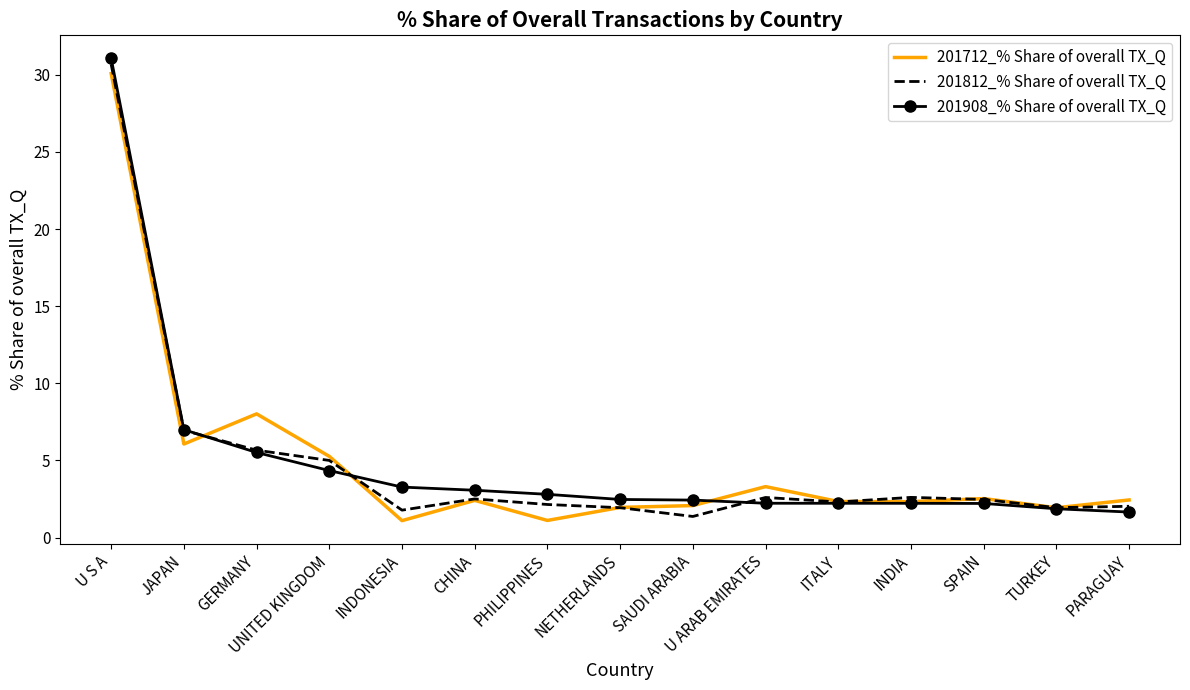

Between which two adjacent categories do 201712_% Share of overall TX_Q and 201908_% Share of overall TX_Q first intersect?

JAPAN and GERMANY